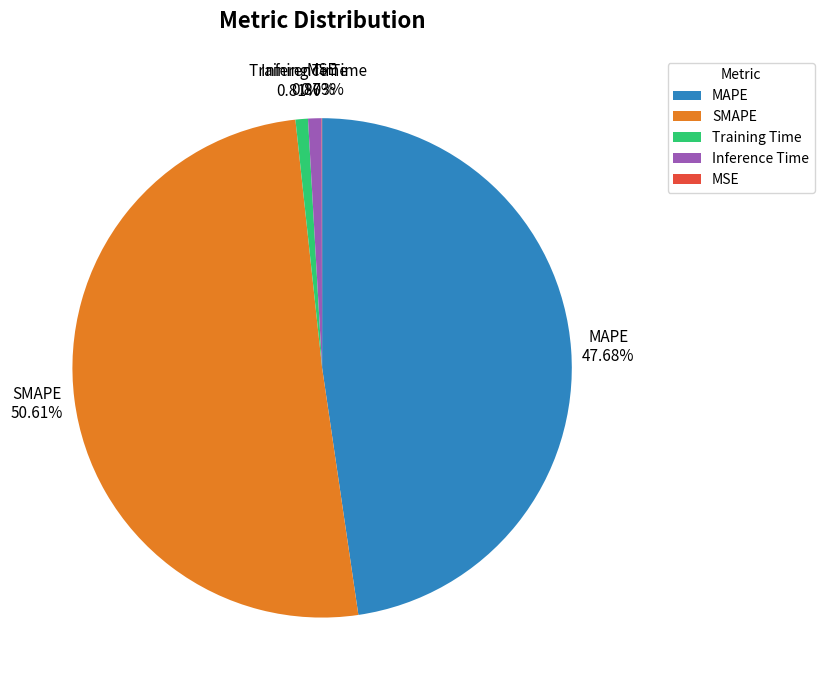

What is the largest slice in the pie chart?

SMAPE